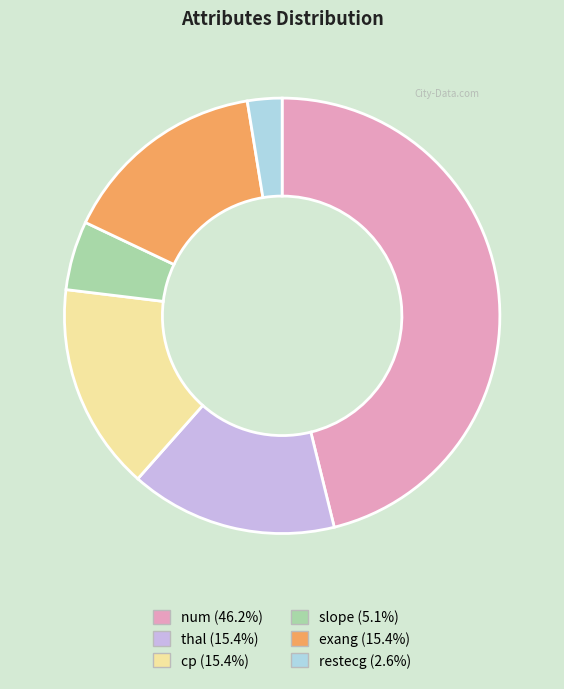

How many segments does this pie chart have?

6